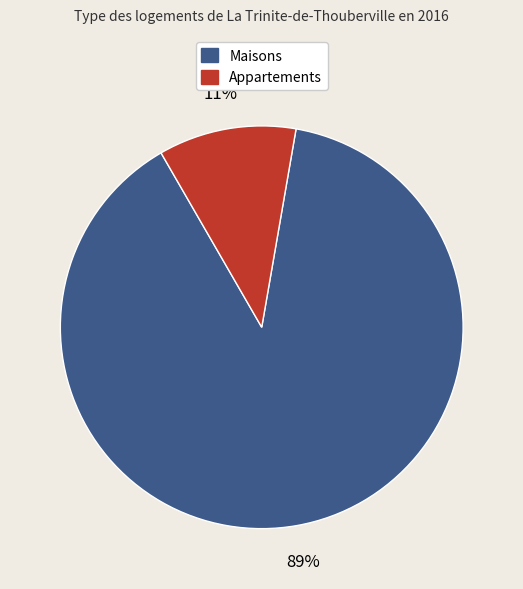

Is there a majority slice in this chart?

Yes